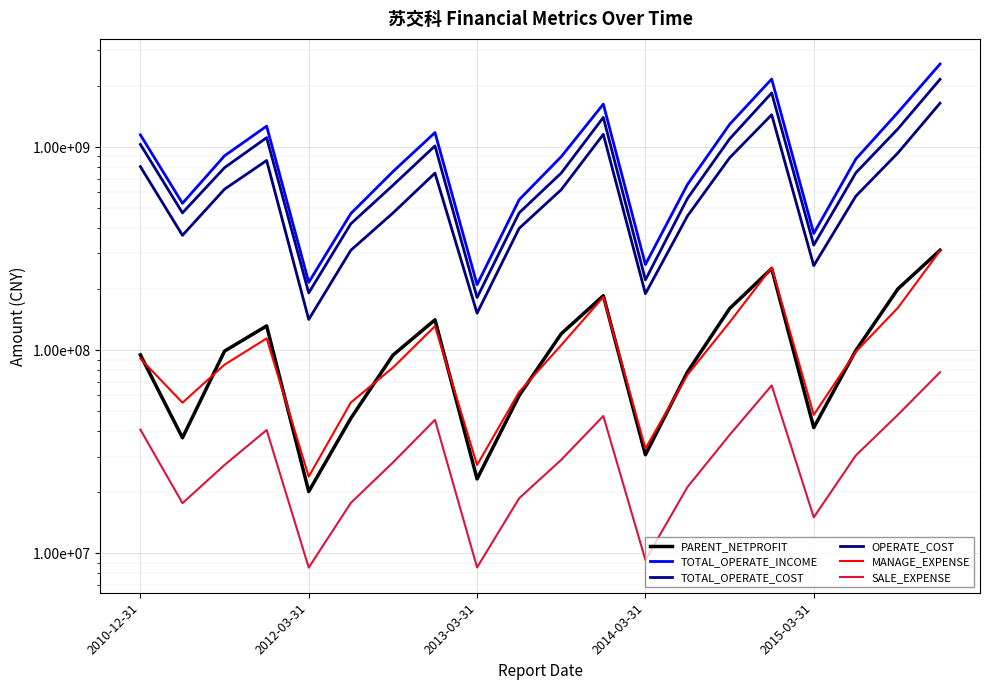

How many lines are shown in the chart?

6